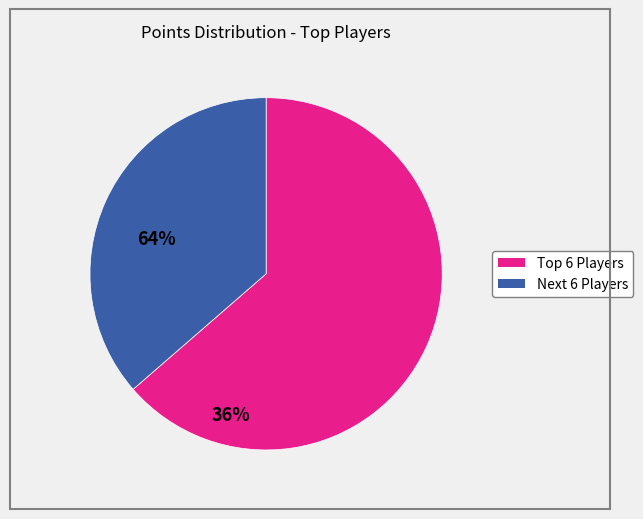

Is there a majority slice in this chart?

Yes